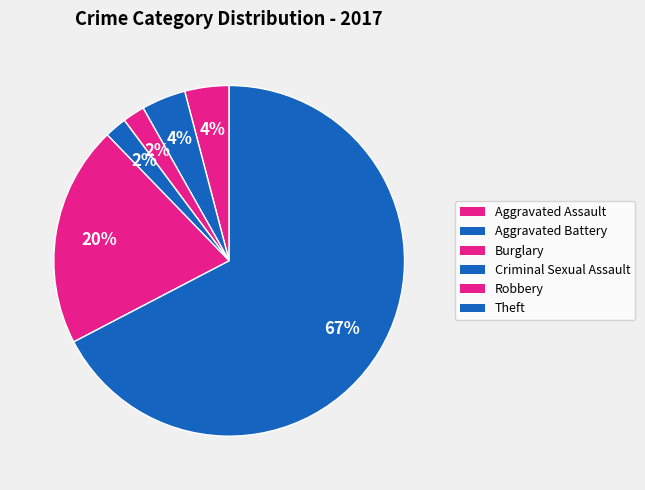

Between Theft and Aggravated Battery, which is larger?

Theft